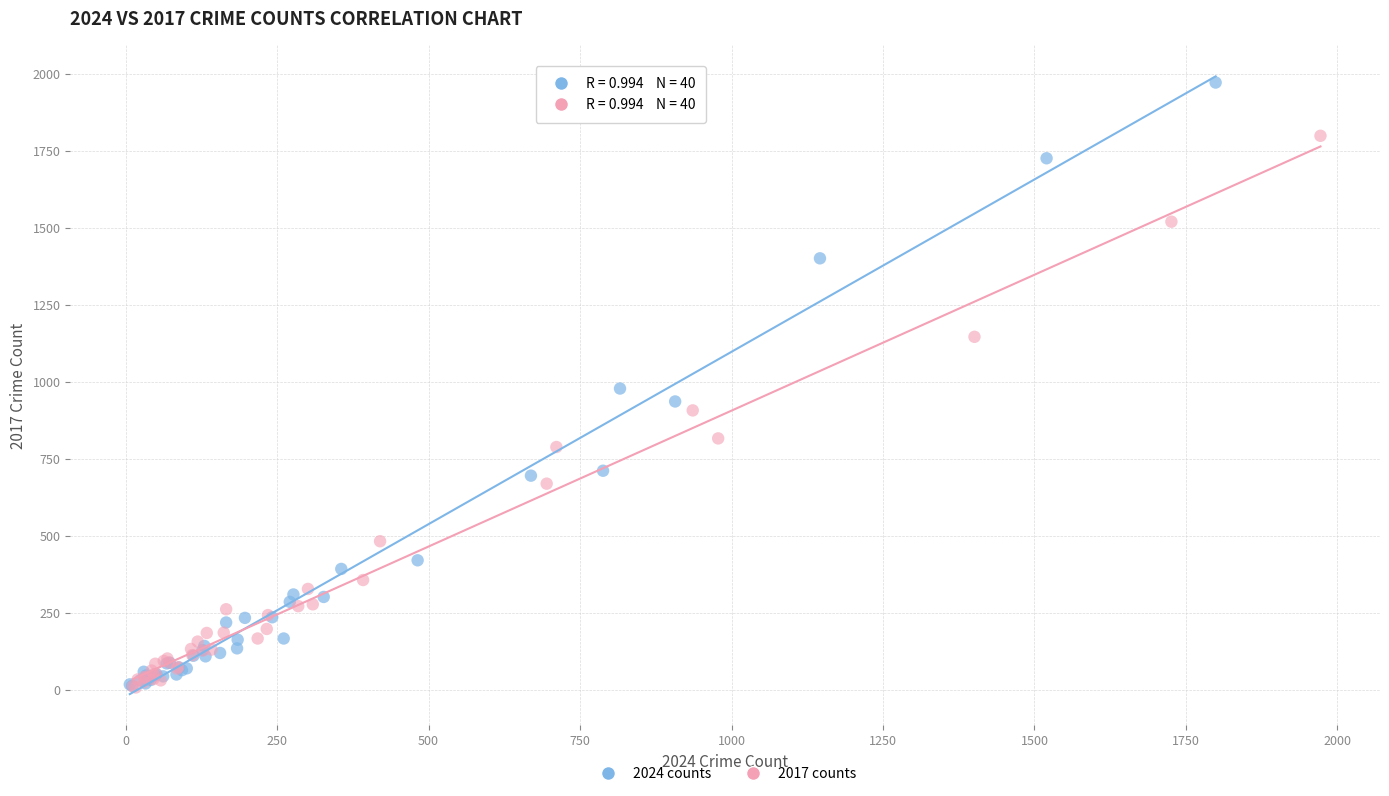

Which series reaches the maximum Y coordinate?

2024 counts